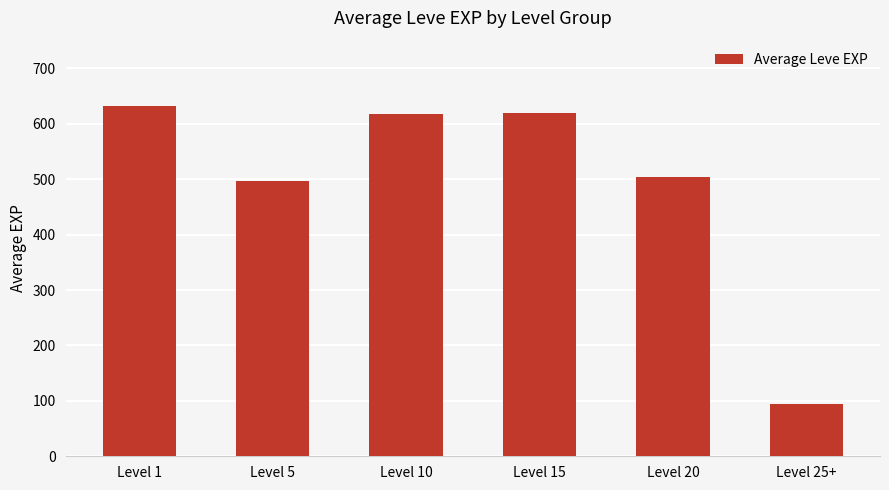

True or false: the data shows 95 at Level 25+.

True